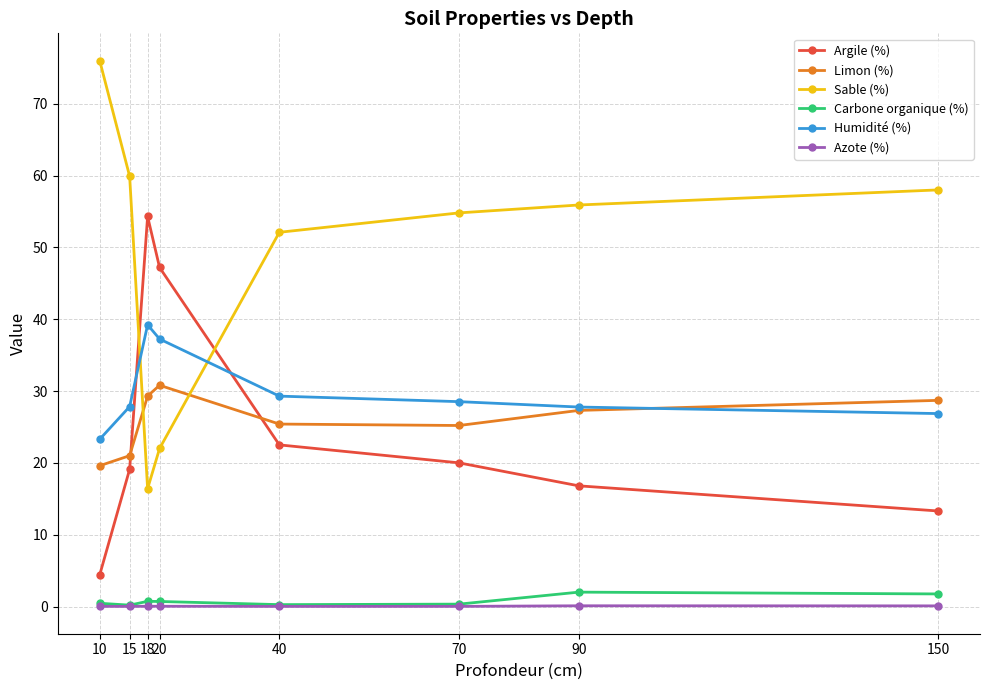

Where is Sable (%) nearest to the value 46?

40